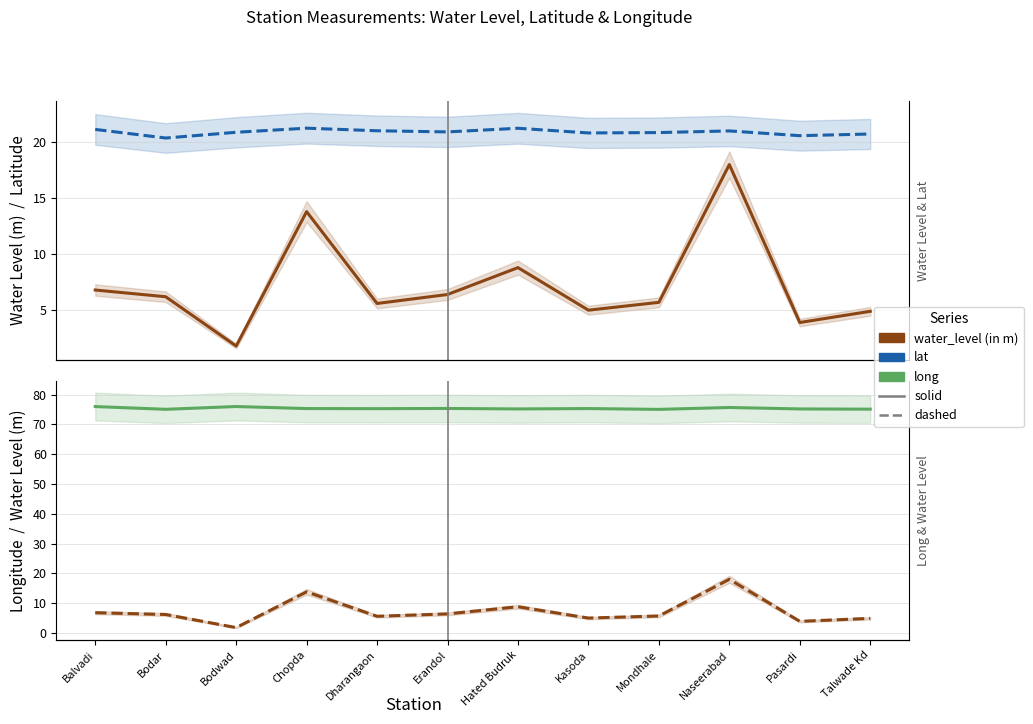

True or false: long has more than 2 points higher than both neighbors.

True